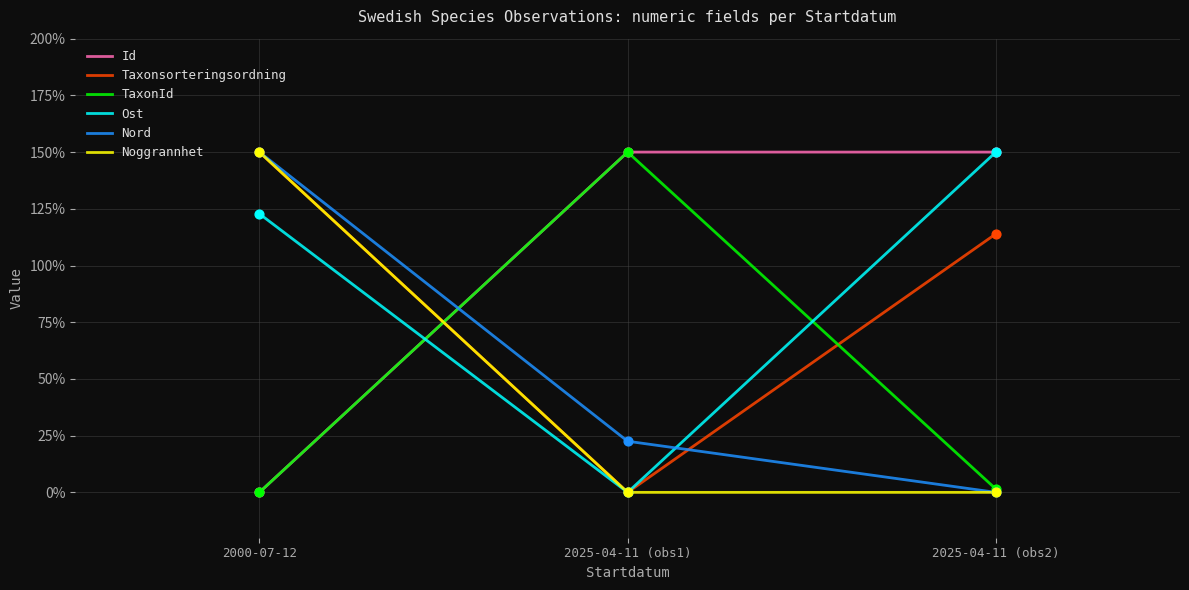

What is the total value across all series at 2025-04-11 (obs1)?

322.5